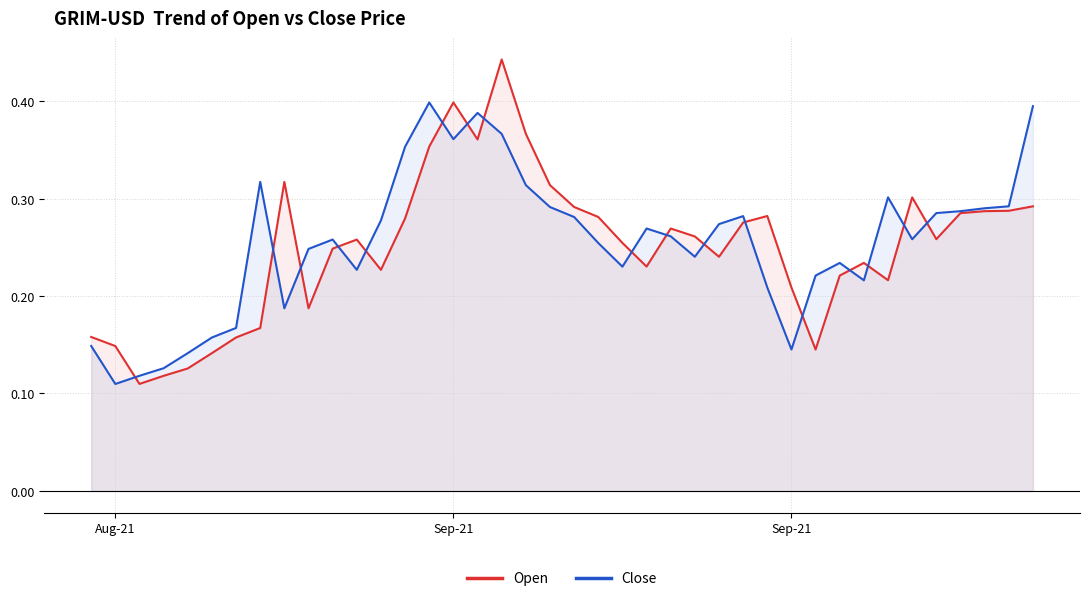

Rank the series by their average value, from highest to lowest.

Close, Open